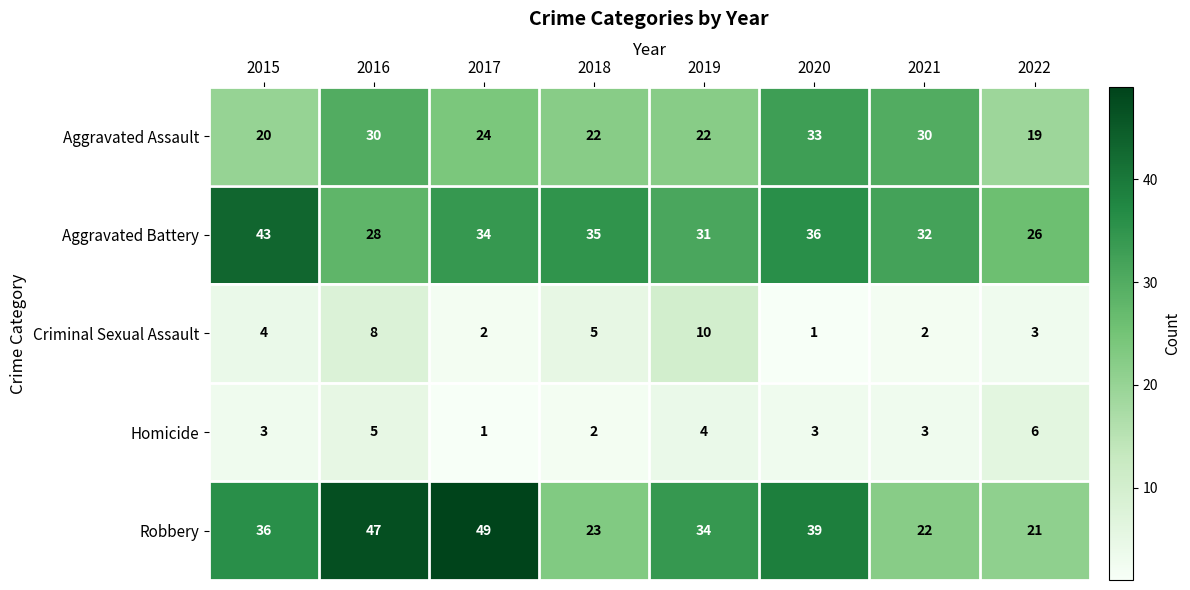

At which category is the sum across all series the highest?

2016